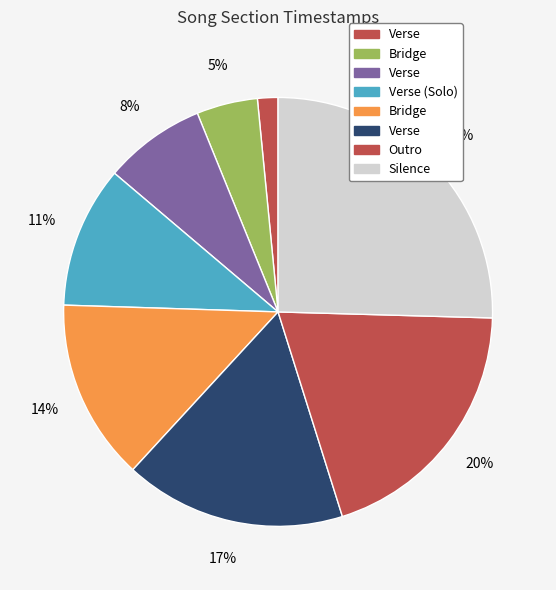

How many segments does this pie chart have?

8